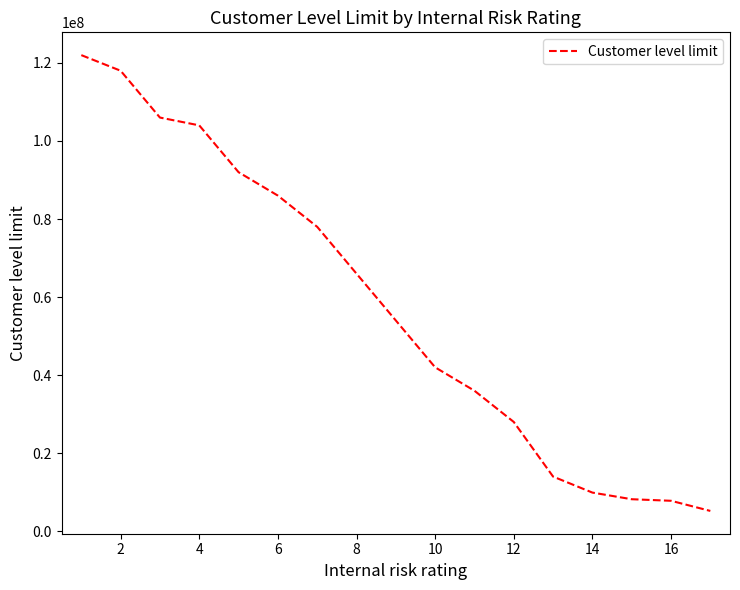

Does the chart display data point markers on the line(s)?

No